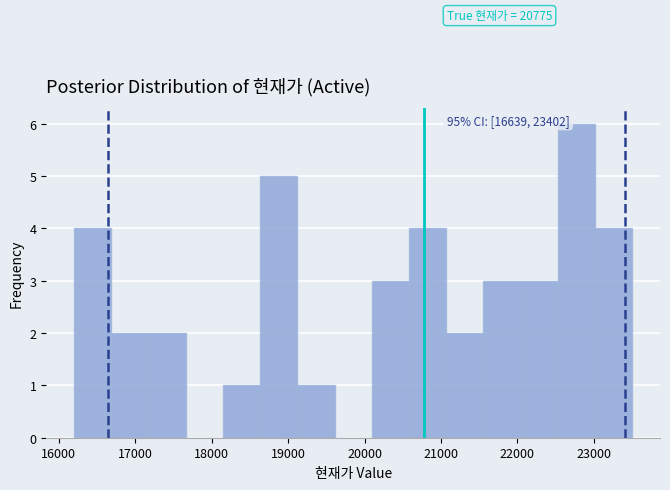

Which range on the x-axis has the tallest bar?

22500 to 23000